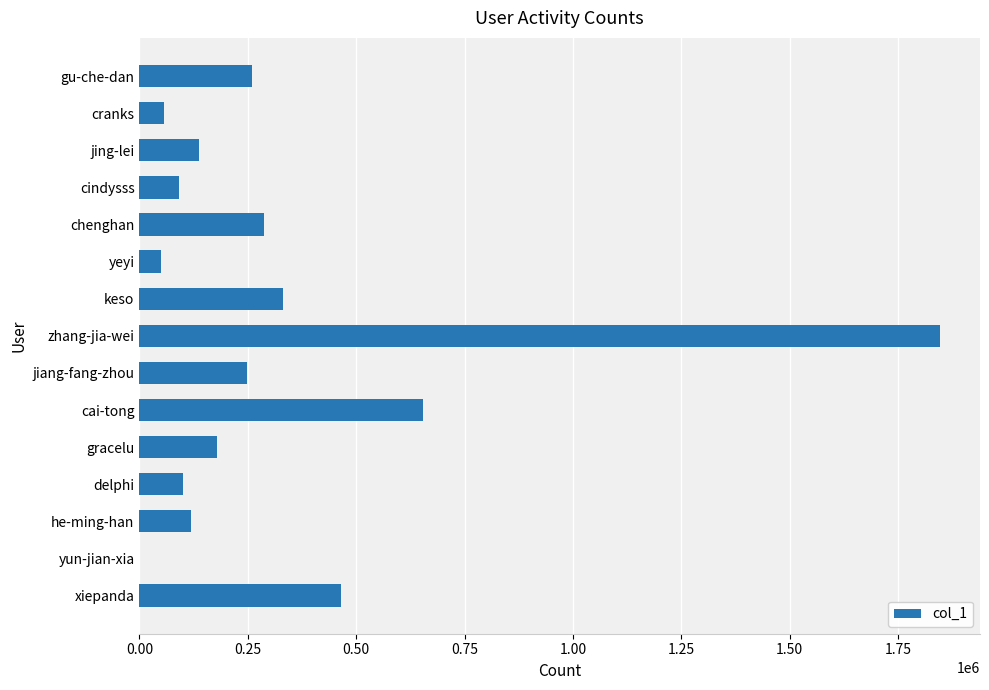

True or false: the data shows 355637 at jiang-fang-zhou.

False